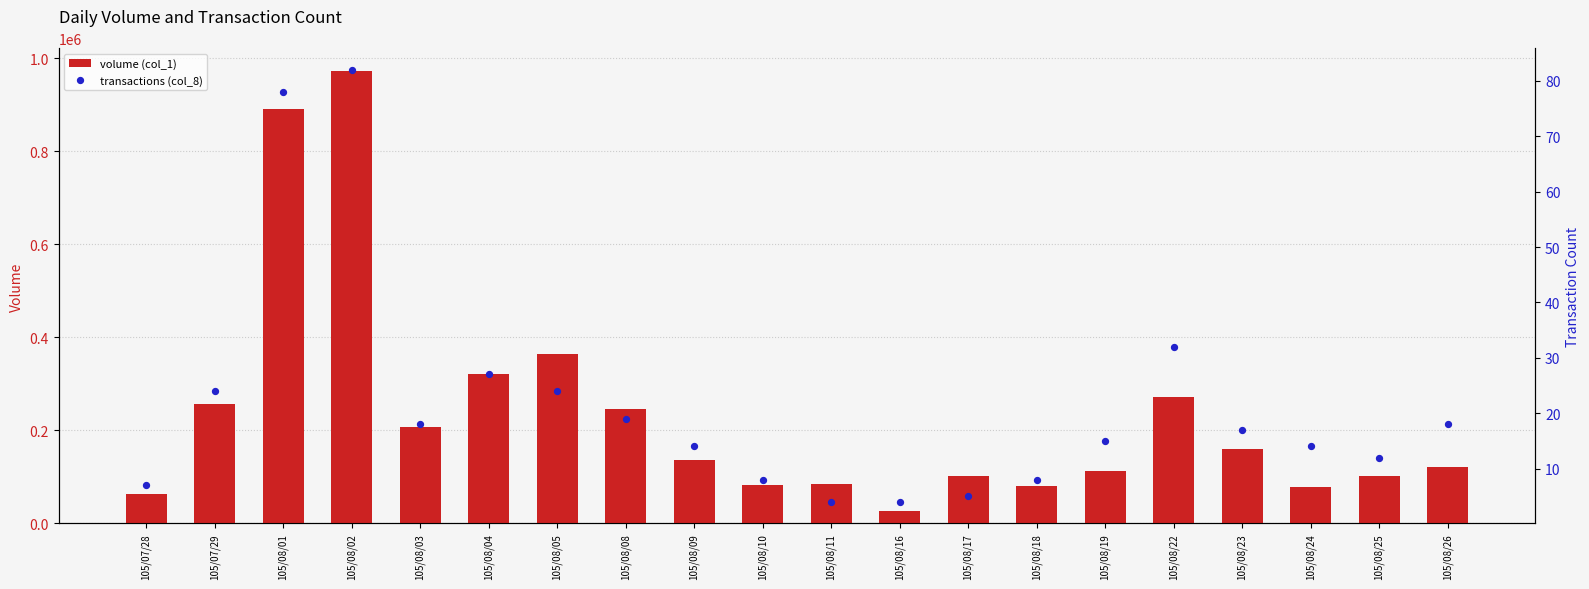

What is the total value across all series at 105/08/10?

82008